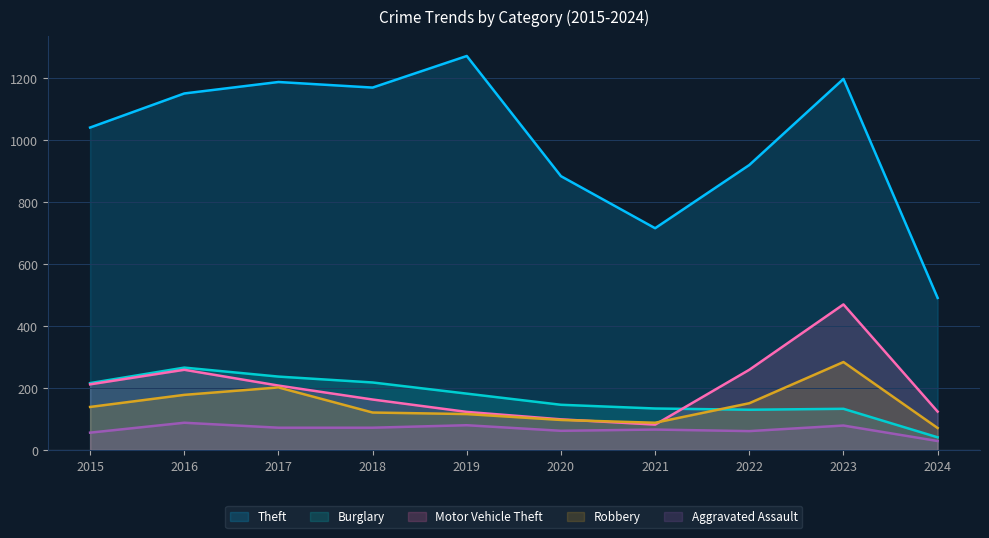

What is the spread (max minus min) of values at 2024?

462